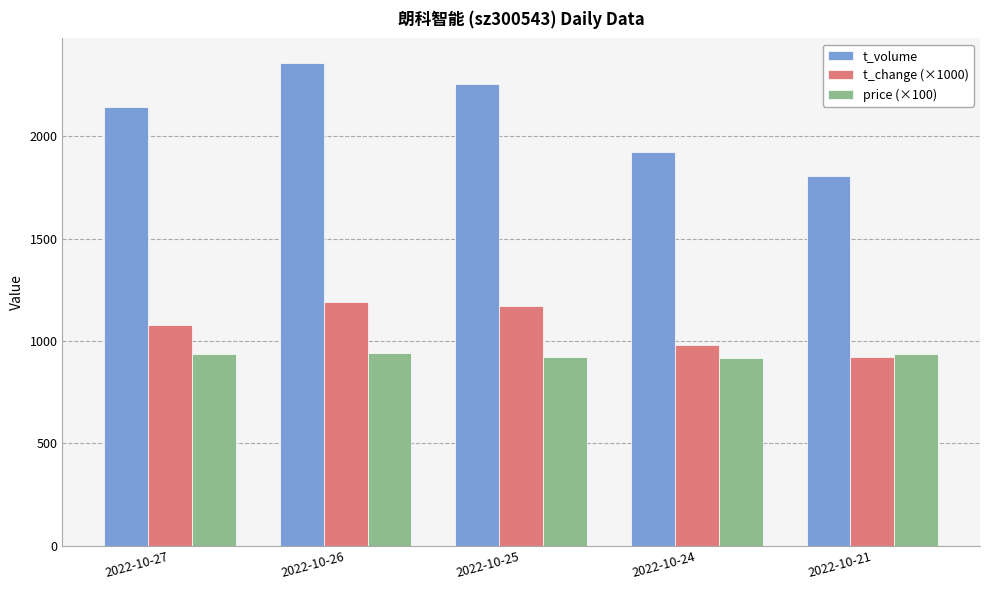

Read the t_volume value at 2022-10-21.

1805.0